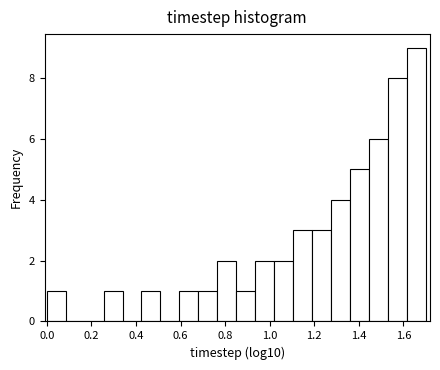

Reading left to right, list every bar in this chart as the range it spans on the x-axis followed by its height. Neither the bar edges nor the heights are printed on the chart, so give them approximately, as read against the axes.

0.00 to 0.08: 1
0.08 to 0.16: 0
0.16 to 0.26: 0
0.26 to 0.34: 1
0.34 to 0.42: 0
0.42 to 0.50: 1
0.50 to 0.60: 0
0.60 to 0.68: 1
0.68 to 0.76: 1
0.76 to 0.84: 2
0.84 to 0.94: 1
0.94 to 1.02: 2
1.02 to 1.10: 2
1.10 to 1.18: 3
1.18 to 1.28: 3
1.28 to 1.36: 4
1.36 to 1.44: 5
1.44 to 1.52: 6
1.52 to 1.62: 8
1.62 to 1.70: 9